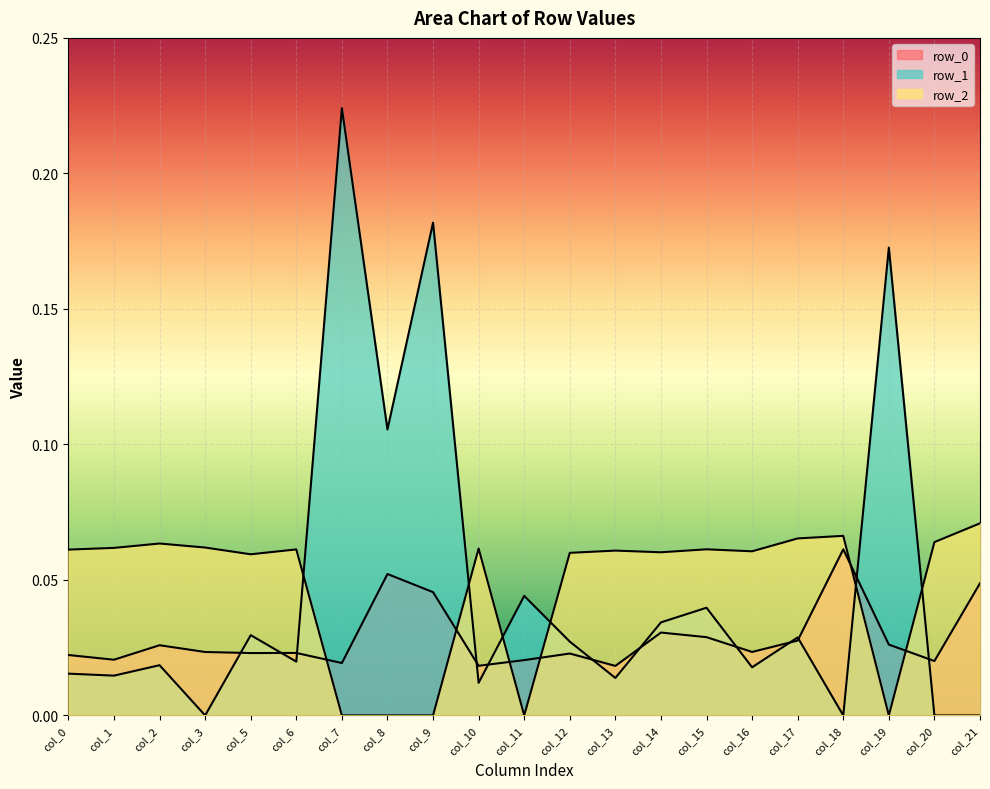

In row_2, how many points are higher than both neighbors (excluding endpoints)?

6